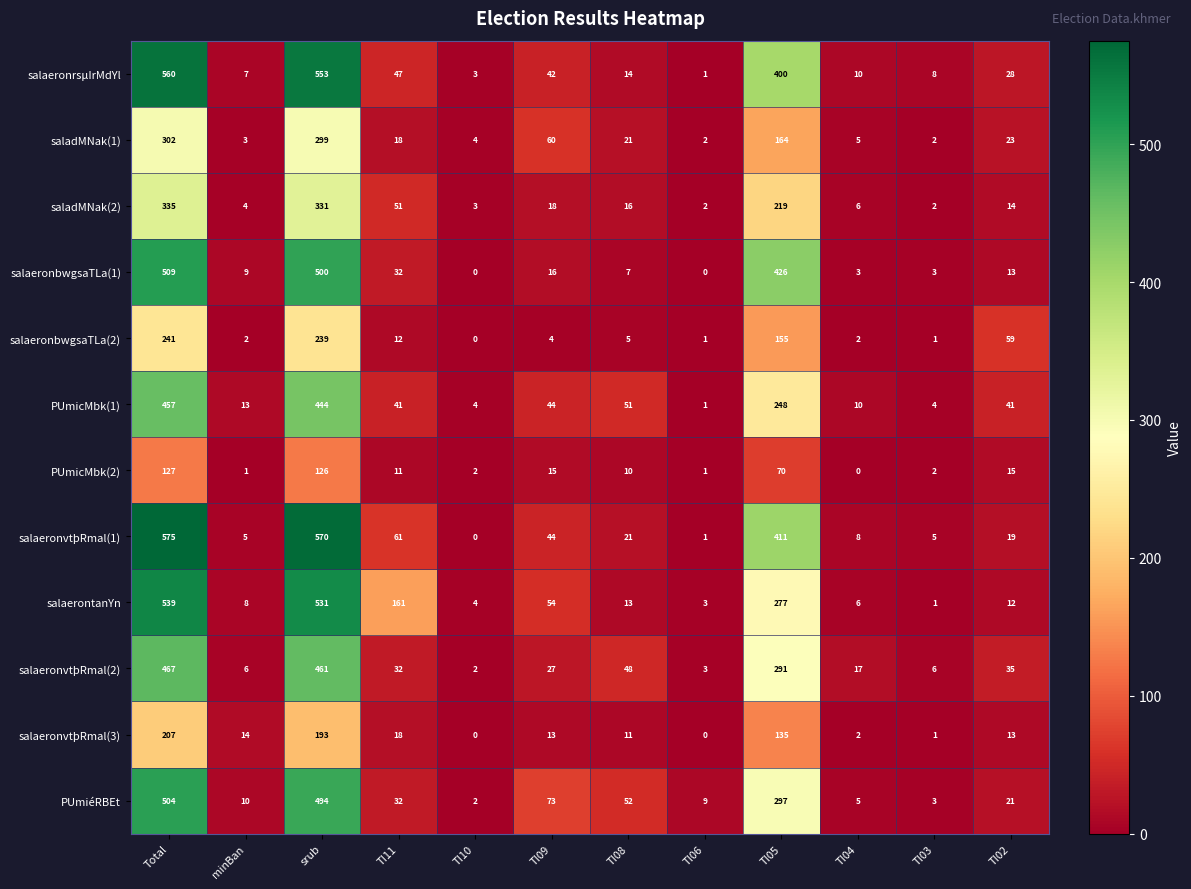

What is the total value across all series at TI03?

38